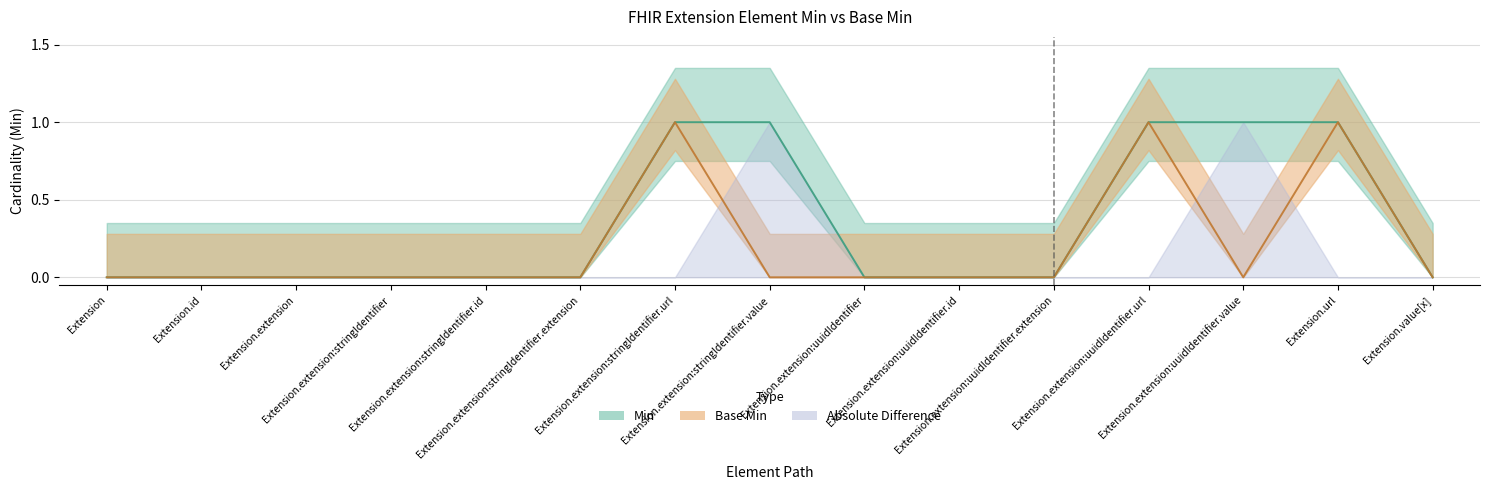

The Base Min series shows 0 at Extension.extension:uuidIdentifier.value. True or false?

True